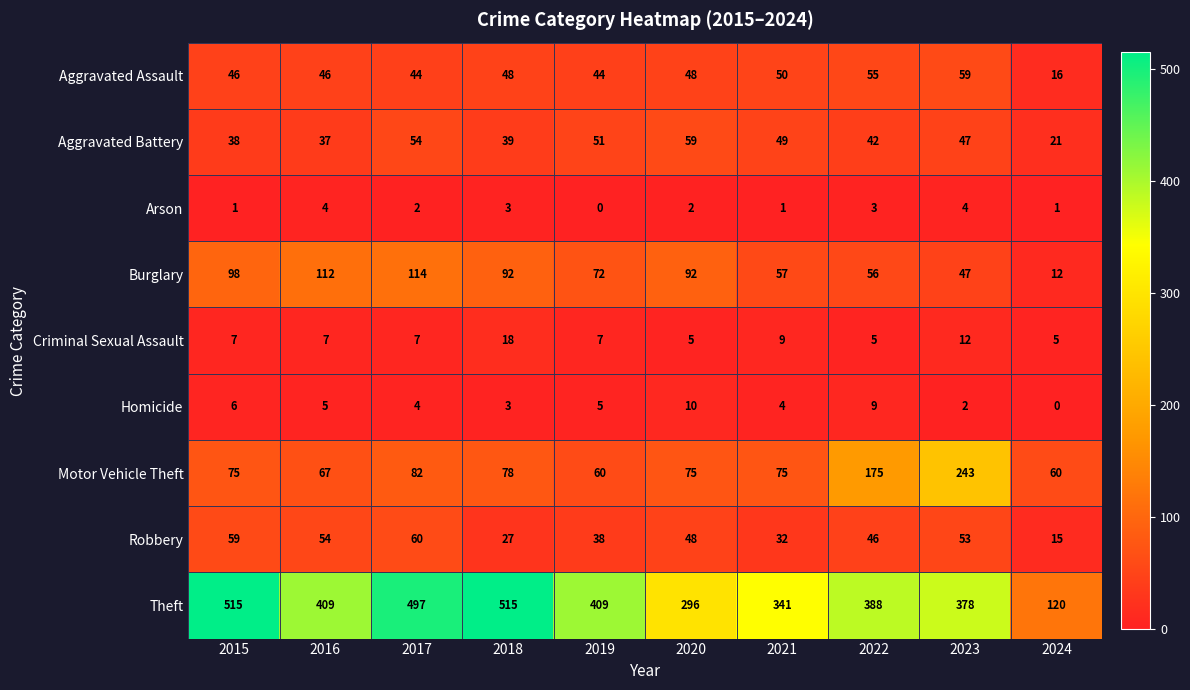

What is the average value of the Aggravated Assault series?

46